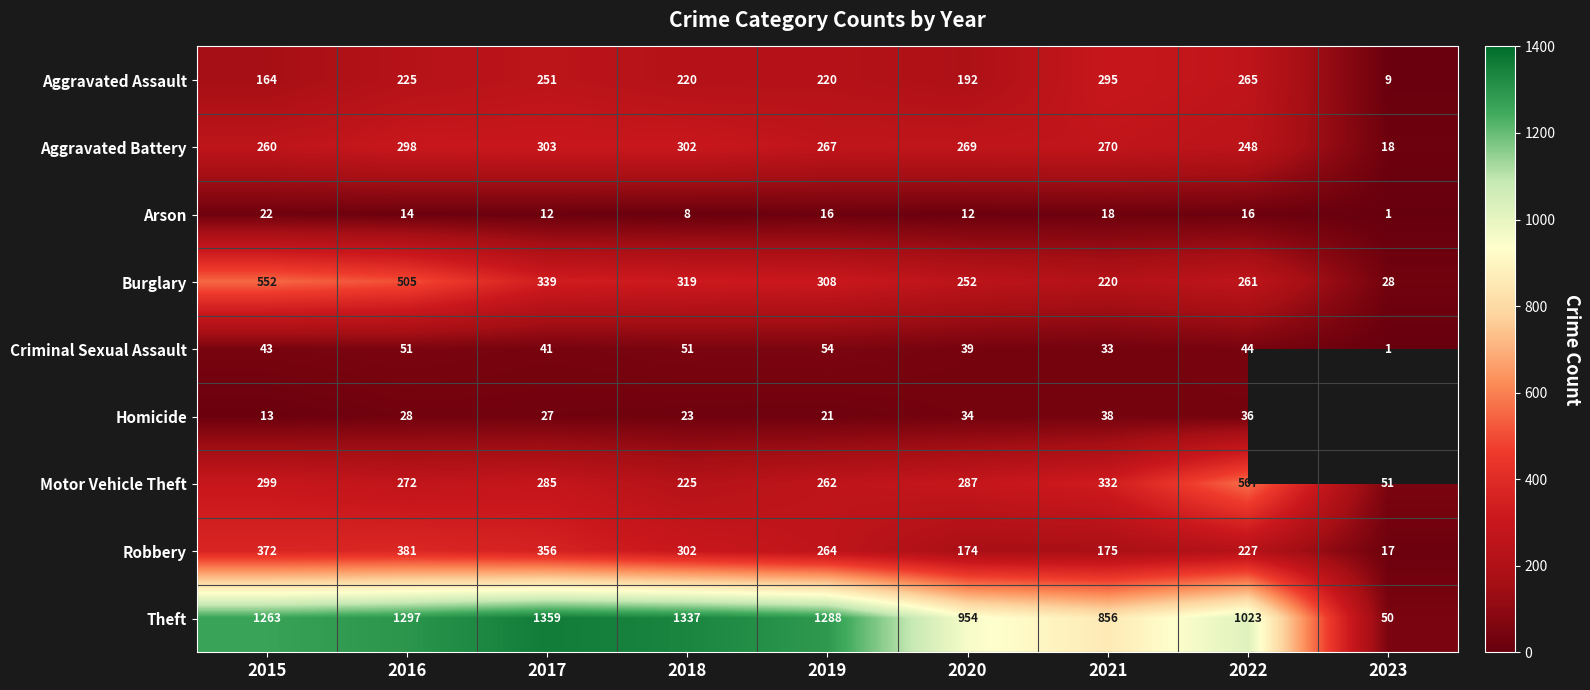

The Arson series shows 21.7 at 2022. True or false?

False